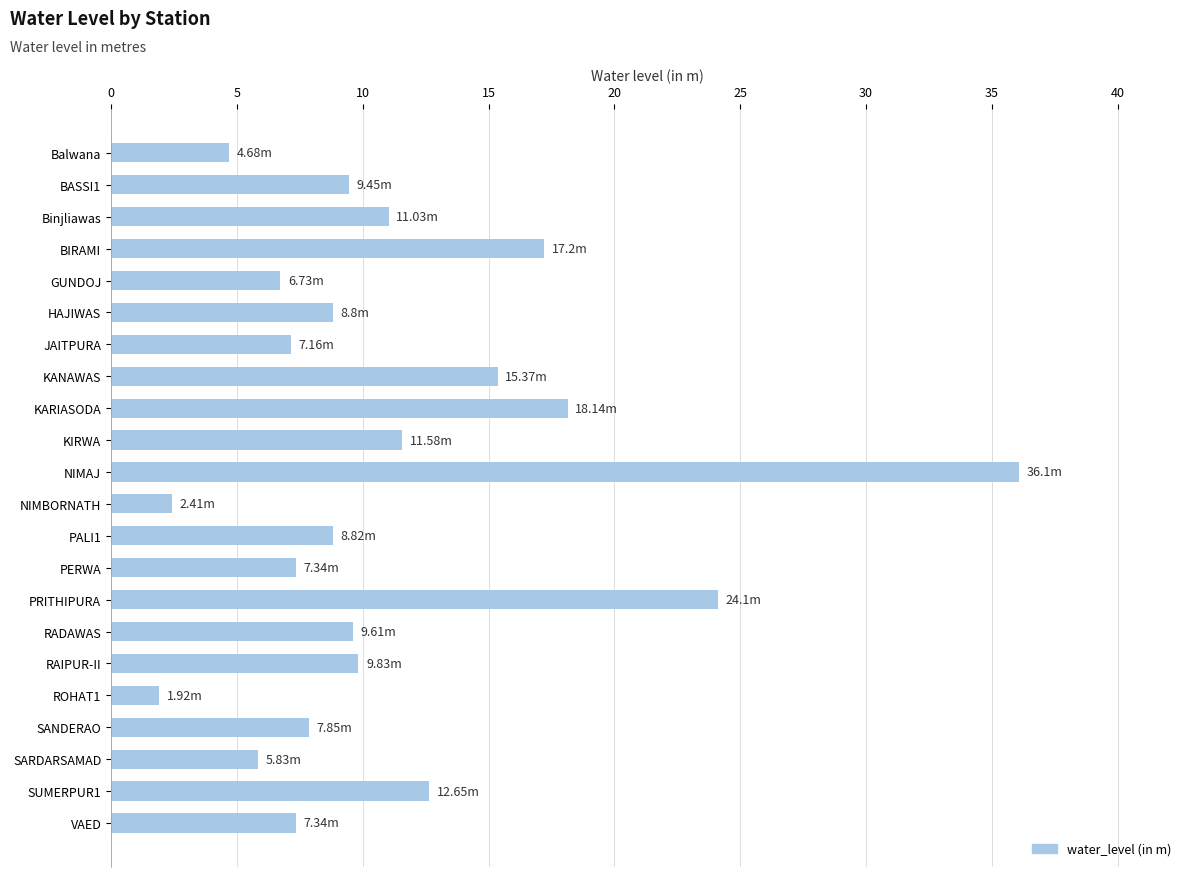

What is the label of the 13th bar from the bottom?

KIRWA